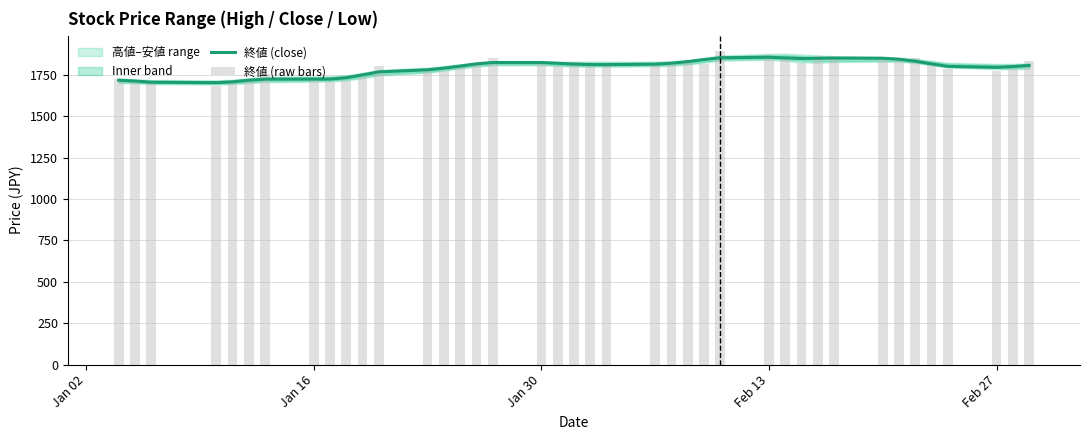

Reading right to left, extract all data points from this chart.

終値 (close): 1806.3	1799.2	1794.6	1800.4	1815.2	1831.6	1843.5	1849.5	1850.8	1849.0	1848.1	1851.6	1855.6	1852.5	1841.4	1829.0	1819.8	1813.8	1811.0	1811.4	1814.3	1819.0	1823.8	1823.8	1815.5	1802.1	1789.8	1779.9	1767.2	1749.1	1732.0	1723.8	1723.7	1723.3	1716.6	1707.1	1702.1	1704.9	1711.8	1717.0
終値 (raw bars): 1831.5	1787.5	1770.0	1787.0	1813.0	1848.0	1850.0	1850.0	1856.5	1861.5	1823.0	1843.5	1871.0	1891.5	1815.0	1826.5	1822.0	1808.5	1805.0	1806.0	1824.5	1800.0	1832.0	1849.5	1818.5	1802.0	1770.0	1780.0	1805.0	1737.5	1713.5	1704.0	1722.5	1754.5	1715.5	1700.0	1681.0	1701.0	1718.5	1724.5